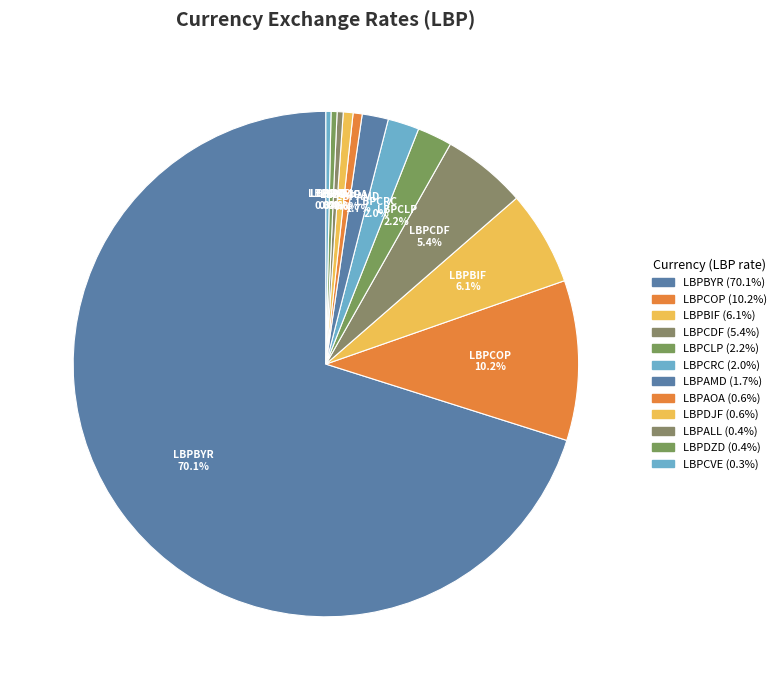

Count the number of slices in the pie.

12